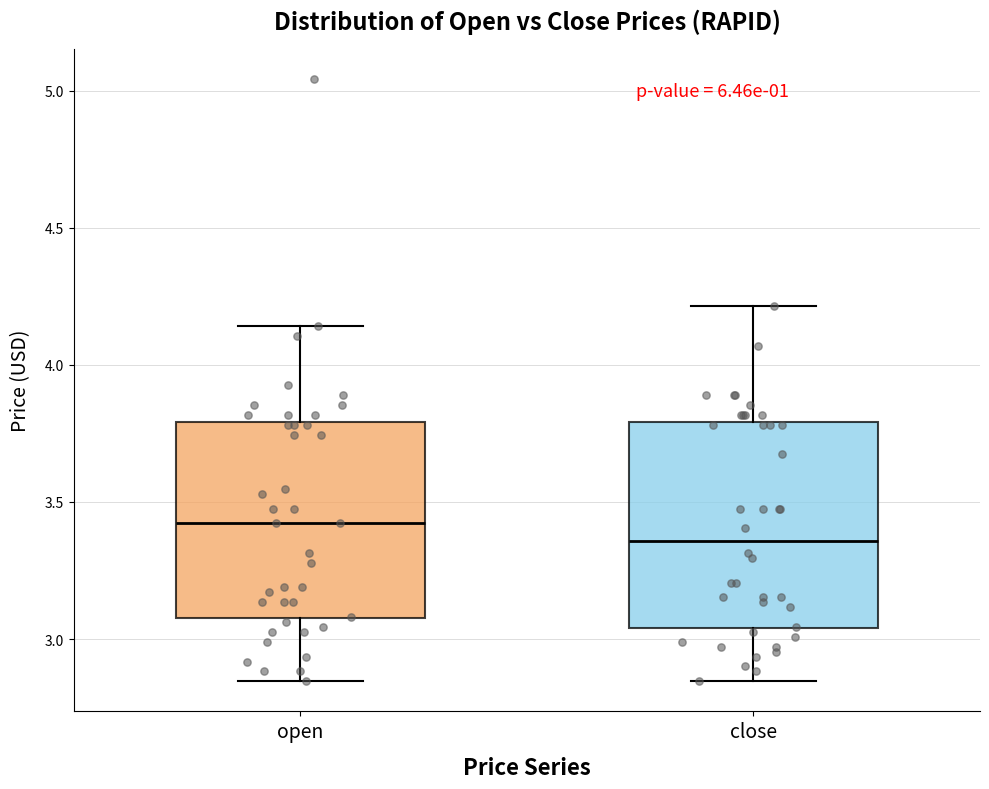

Where does the lower whisker of the box for close end on the y-axis? The values are not printed on the chart, so give them approximately, as read against the axis.

2.85